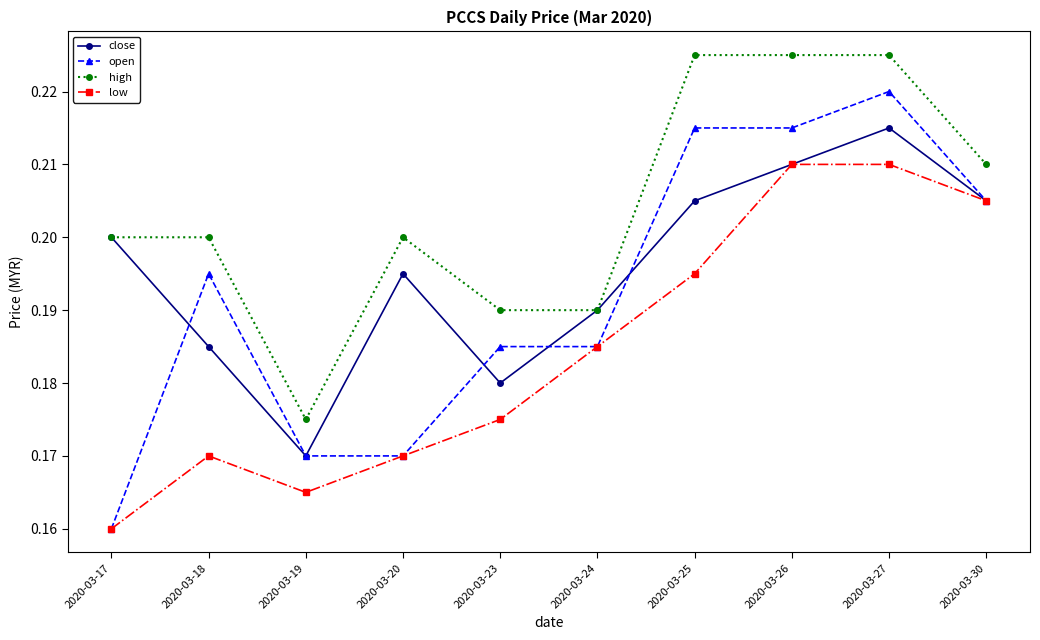

The low series shows 0.2 at 2020-03-19. True or false?

True